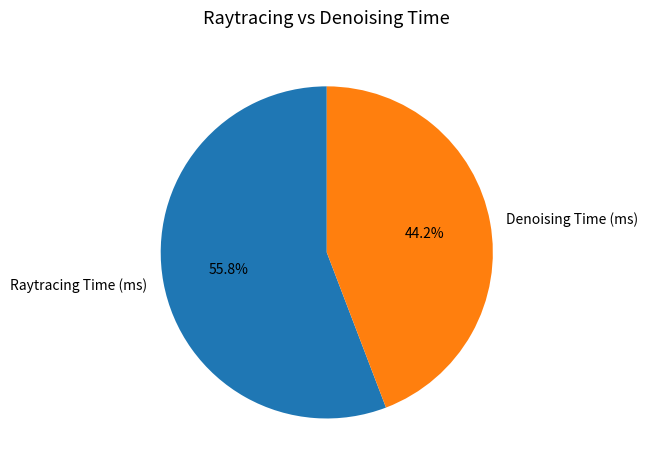

Which slice is the smallest?

Denoising Time (ms)